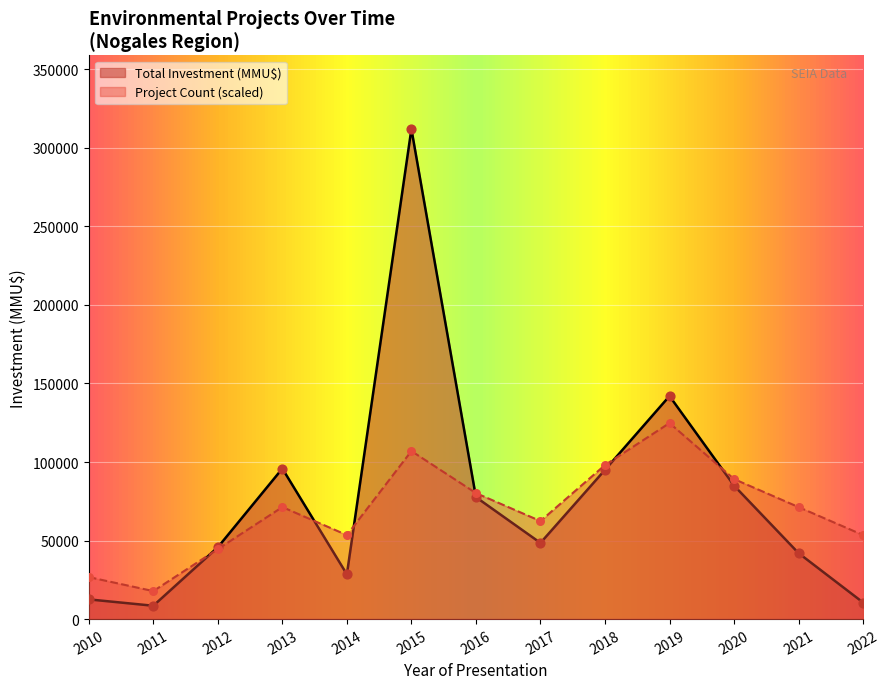

Which series contains the lowest Y value?

Total Investment (MMU$)